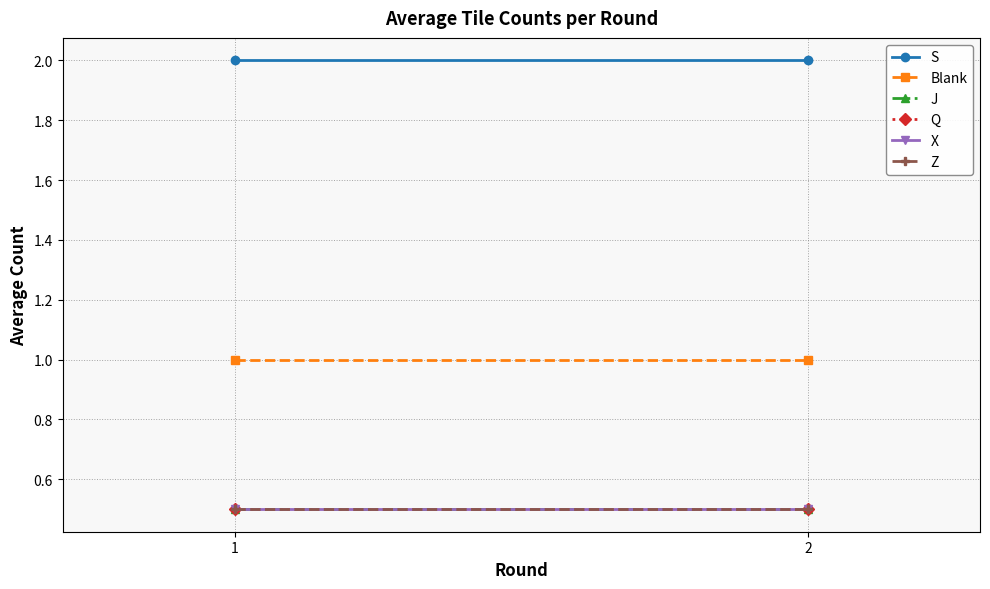

The value of Blank at 1 is 1.5. True or false?

False